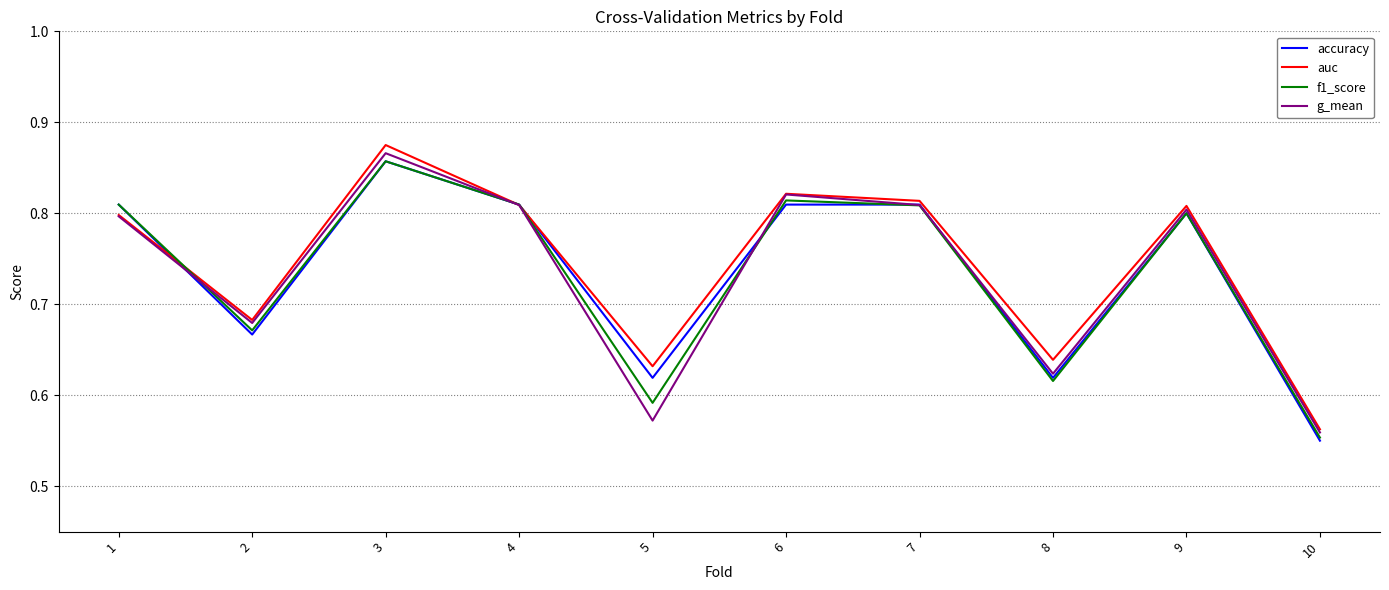

At which category does the chart reach its minimum across all series?

10